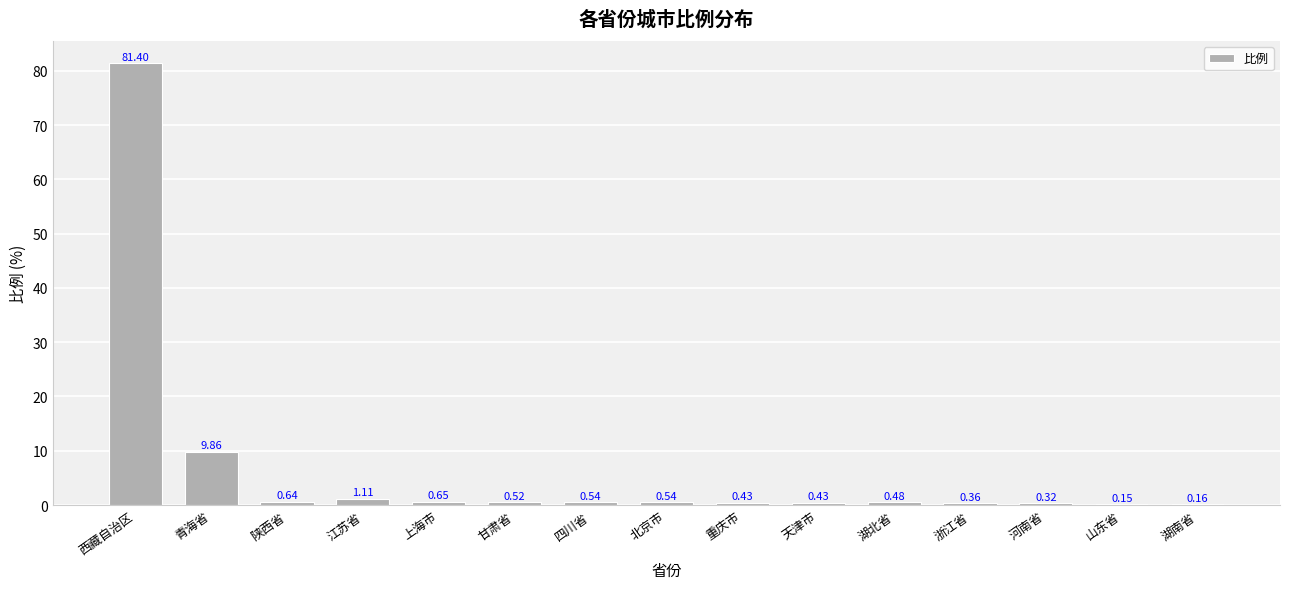

At which category does the chart reach its peak across all series?

西藏自治区